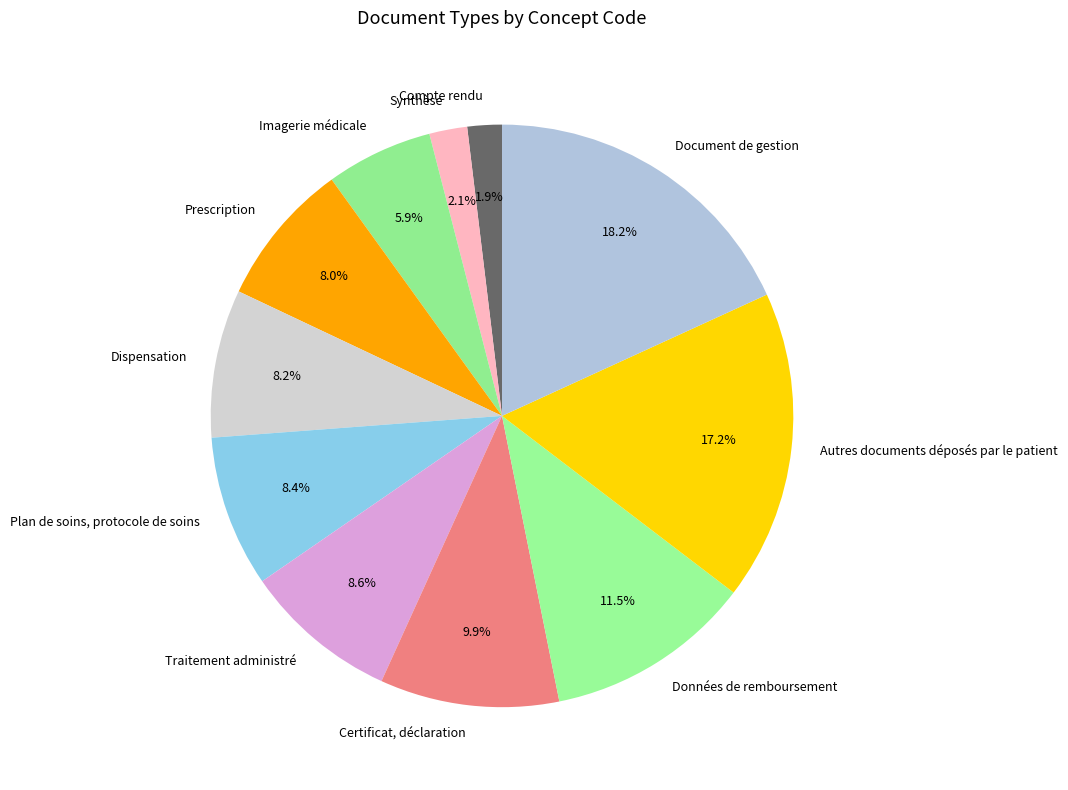

The Compte rendu slice represents 2% of the pie. True or false?

True